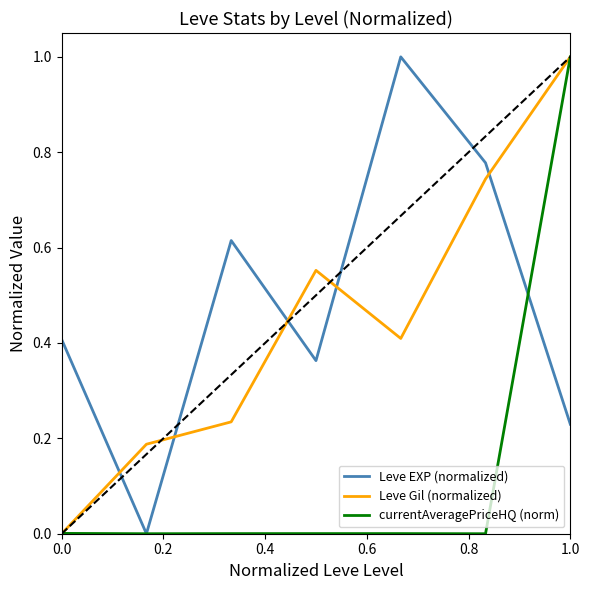

Reading left to right, what are all the values shown in this chart?

Leve EXP (normalized): 0.4	0.0	0.6	0.4	1.0	0.8	0.2
Leve Gil (normalized): 0.0	0.2	0.2	0.6	0.4	0.7	1.0
currentAveragePriceHQ (norm): 0.0	0.0	0.0	0.0	0.0	0.0	1.0